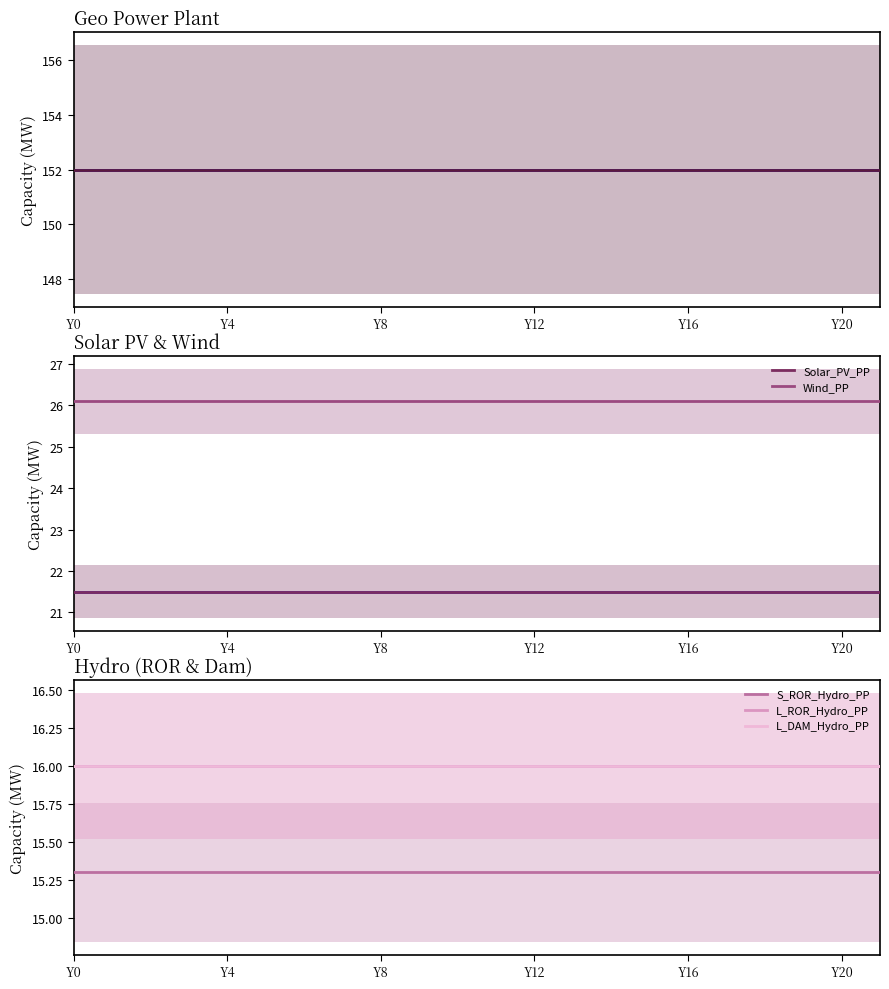

True or false: Wind_PP and Solar_PV_PP intersect in this chart.

False